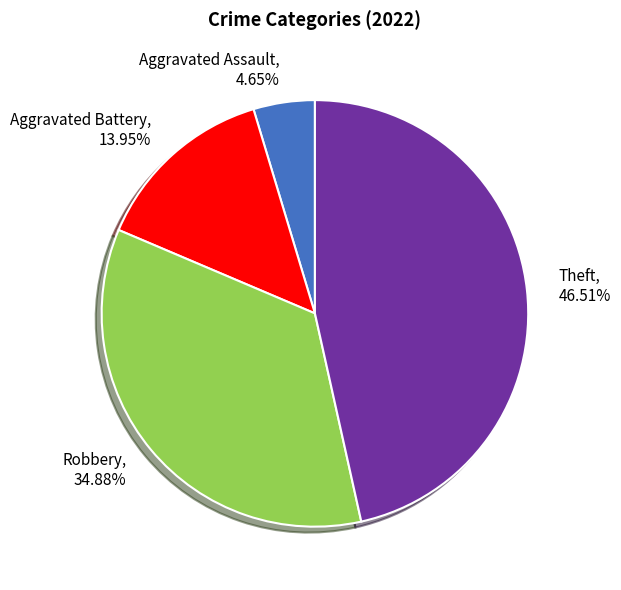

Which slice is the smallest?

Aggravated Assault